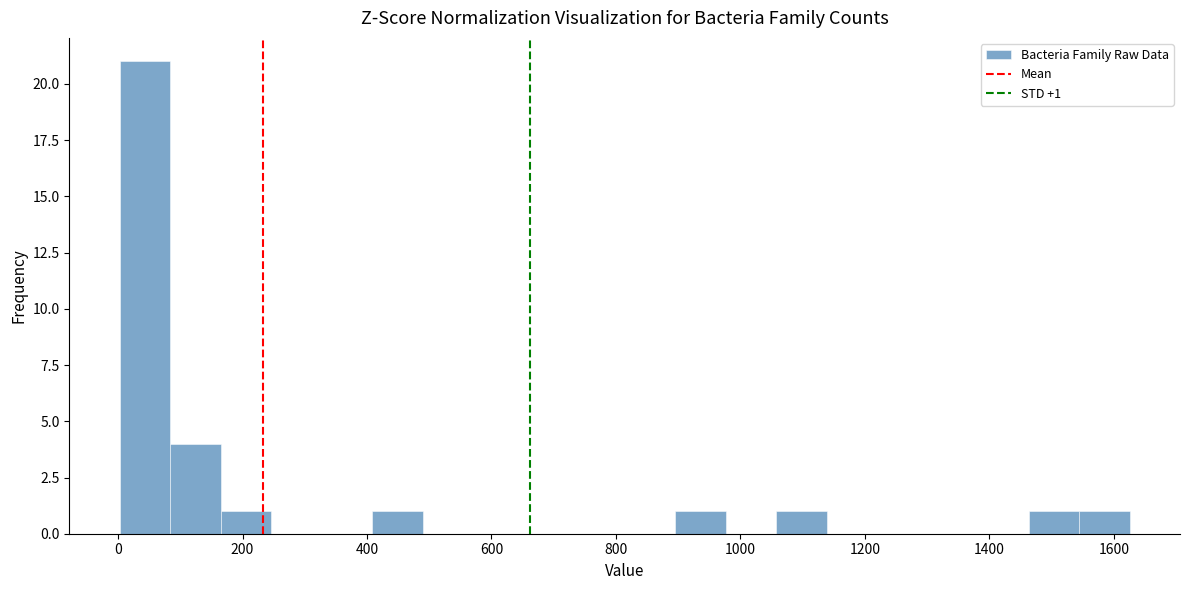

Which range on the x-axis has the tallest bar?

0 to 80